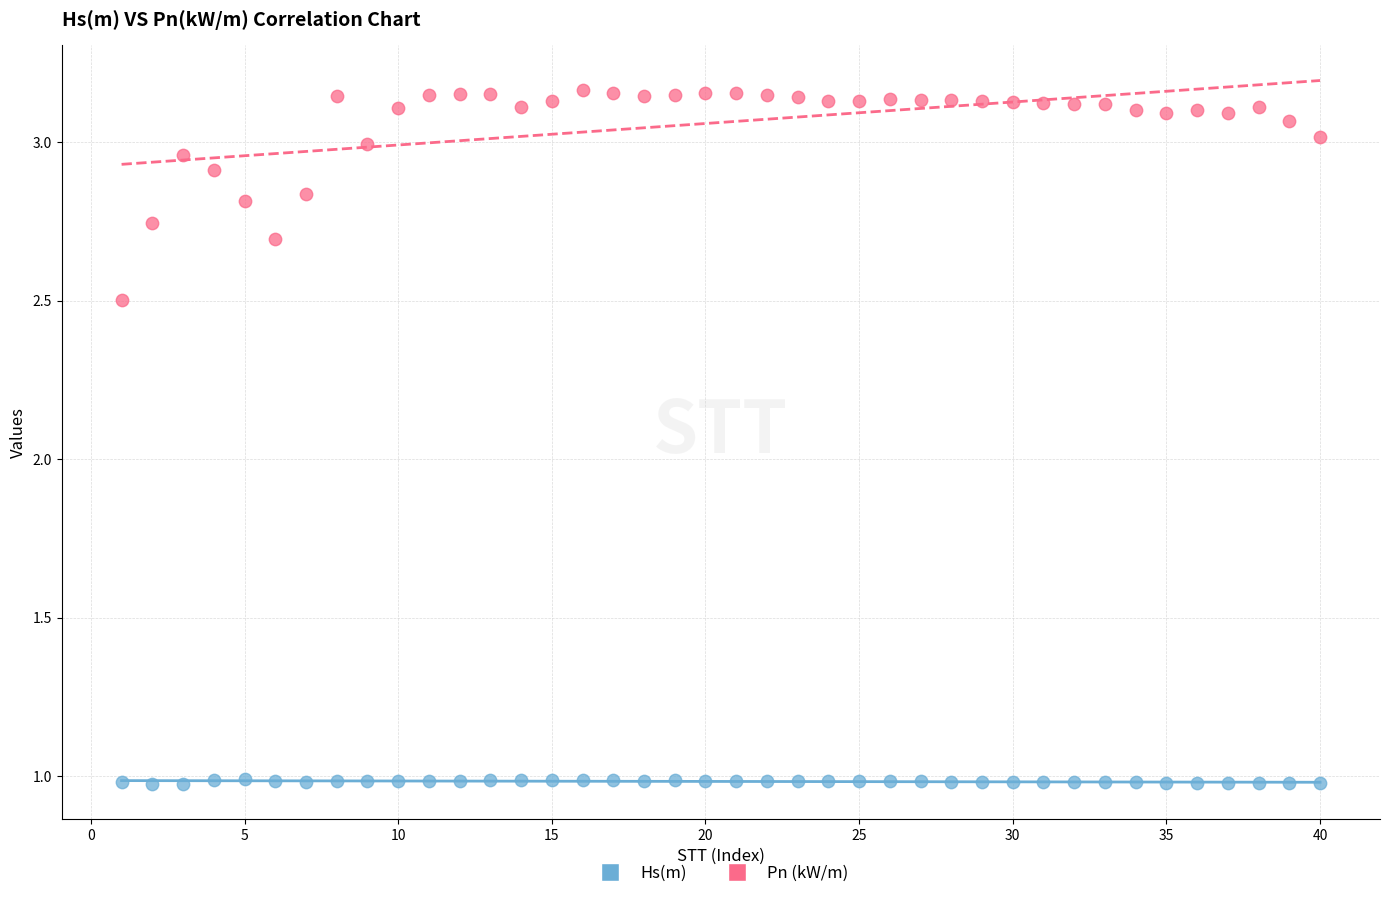

Which series contains the lowest Y value?

Hs(m)